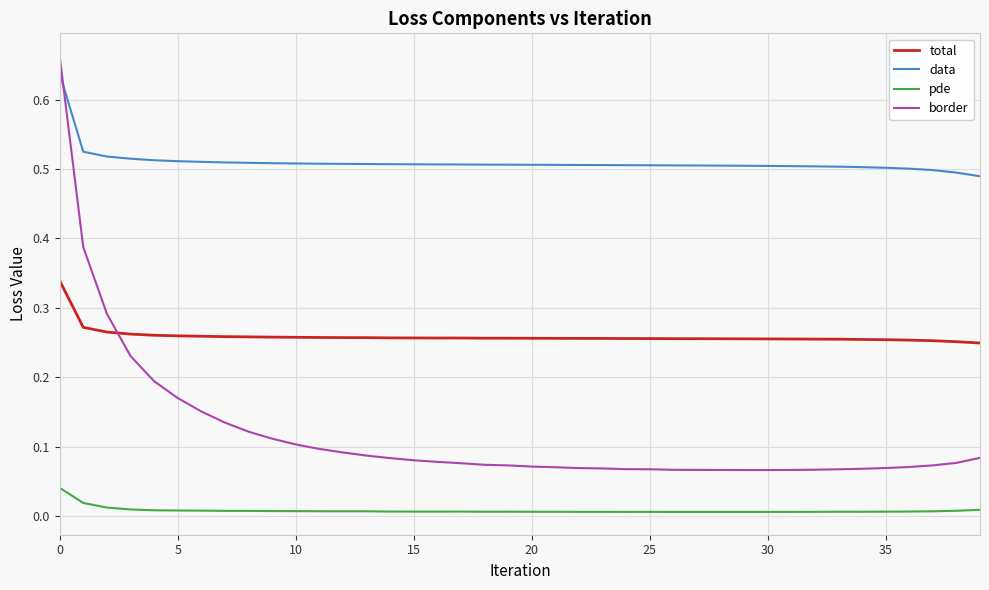

Does the chart have visible grid lines?

Yes